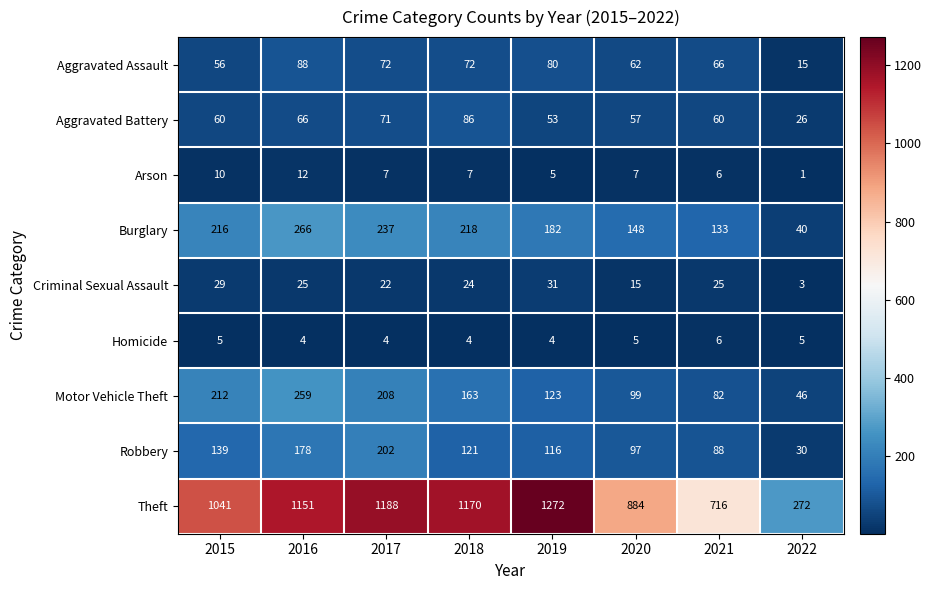

What is the average value of the Aggravated Battery series?

60